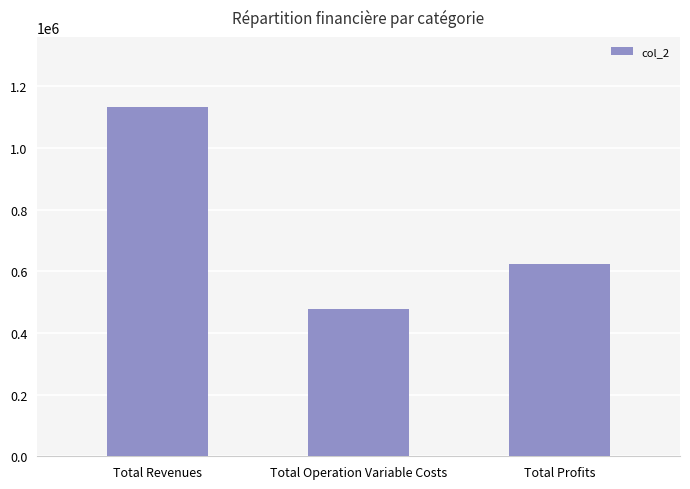

At which label is the value closest to 805162?

Total Profits